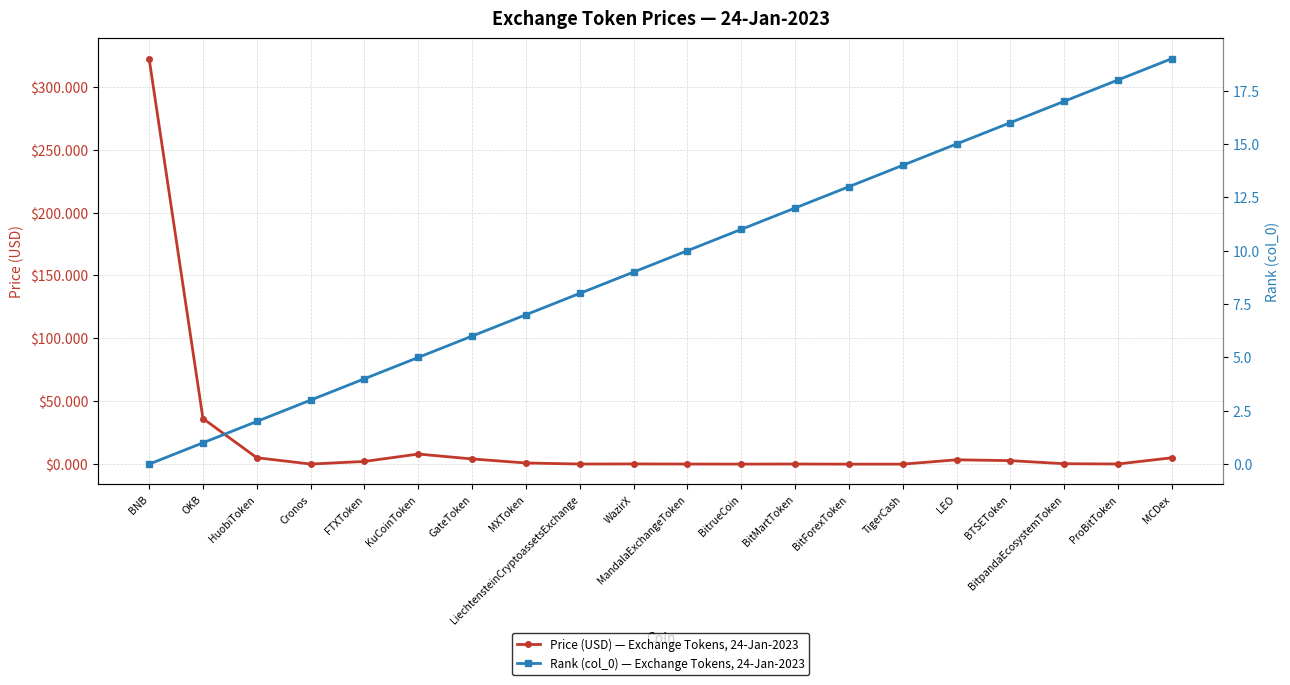

What is the difference between the maximum and minimum values in the Rank (col_0) — Exchange Tokens, 24-Jan-2023 series?

19.0